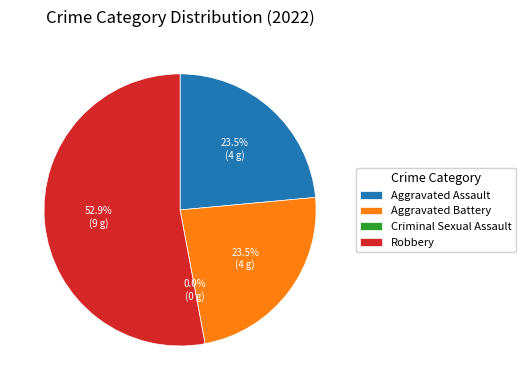

How much of the chart is everything except Aggravated Assault?

76.5%